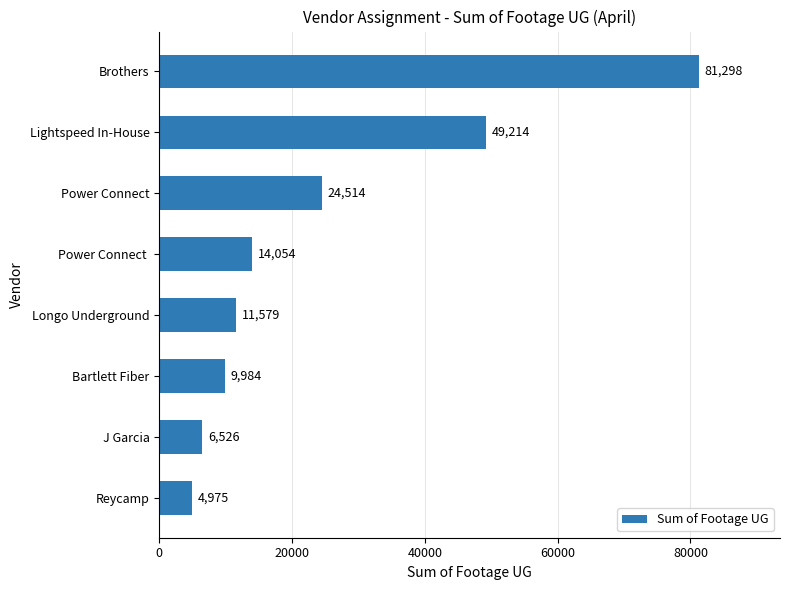

Which has a higher value, Lightspeed In-House or Reycamp?

Lightspeed In-House